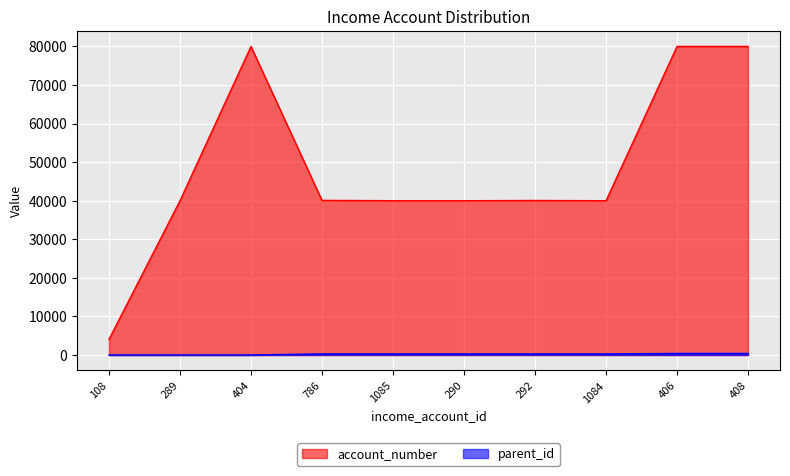

What is the sum of all account_number values?

484212